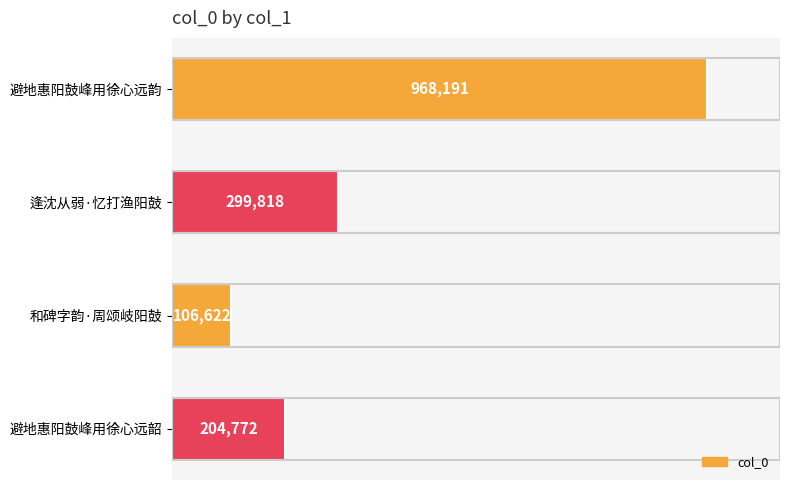

List the labels in order of value, smallest first.

和碑字韵·周颂岐阳鼓, 避地惠阳鼓峰用徐心远韶, 逢沈从弱·忆打渔阳鼓, 避地惠阳鼓峰用徐心远韵